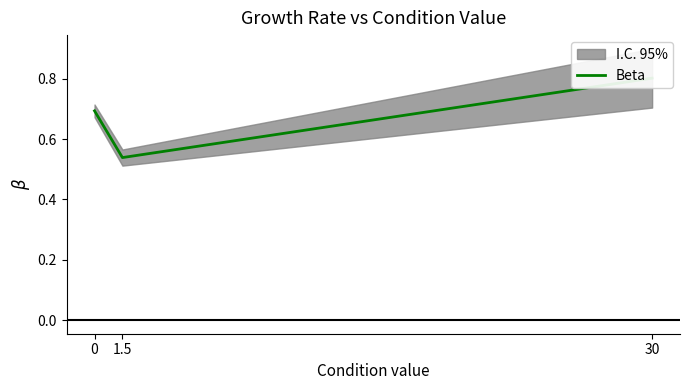

What is the smallest value displayed?

0.5